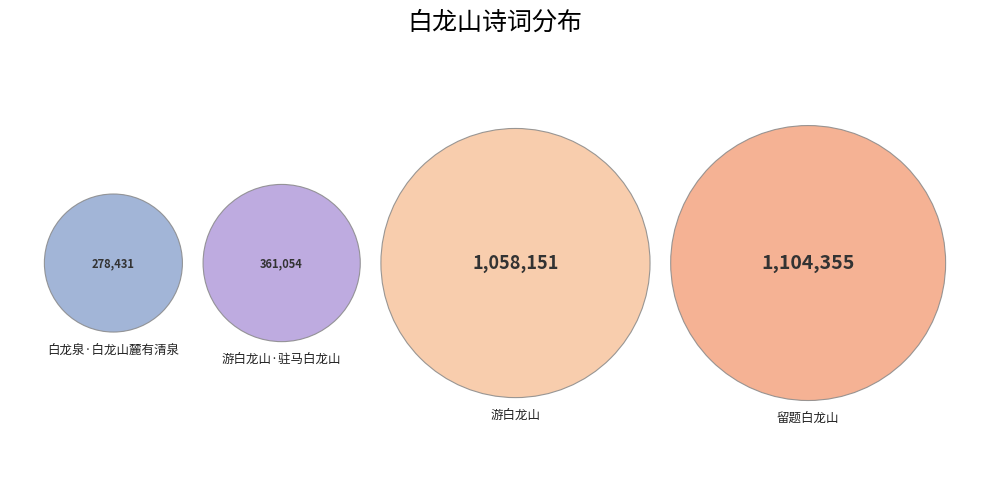

To the nearest percent, what is the combined percentage of 游白龙山 and 白龙泉·白龙山麓有清泉?

48%